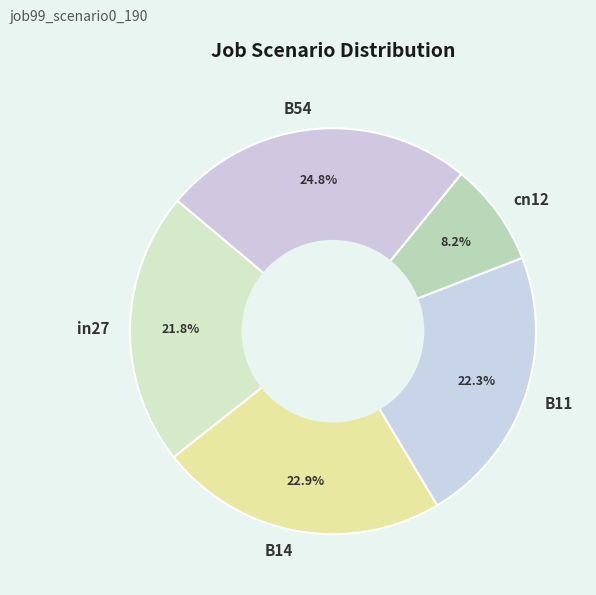

To the nearest percent, what is the average slice percentage?

20%